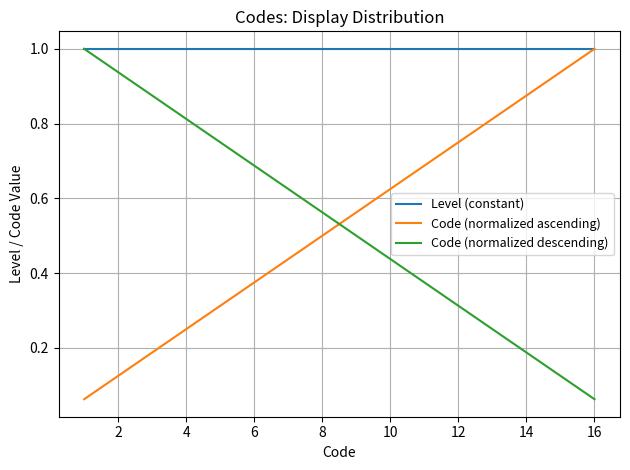

True or false: Code (normalized ascending) and Code (normalized descending) intersect in this chart.

True